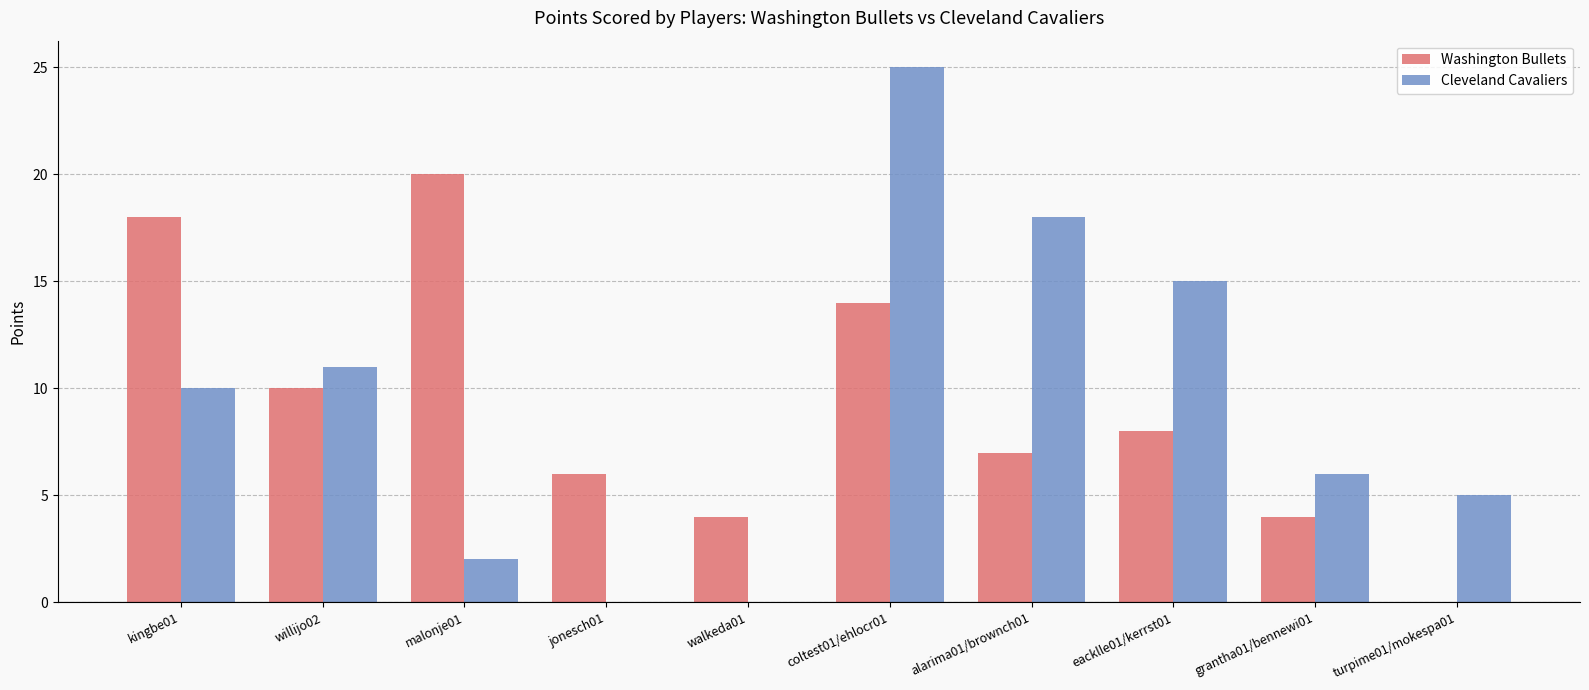

Which series has the widest spread of values?

Cleveland Cavaliers